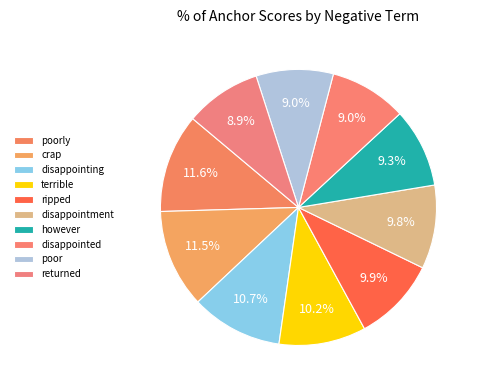

Does any single category account for the majority?

No